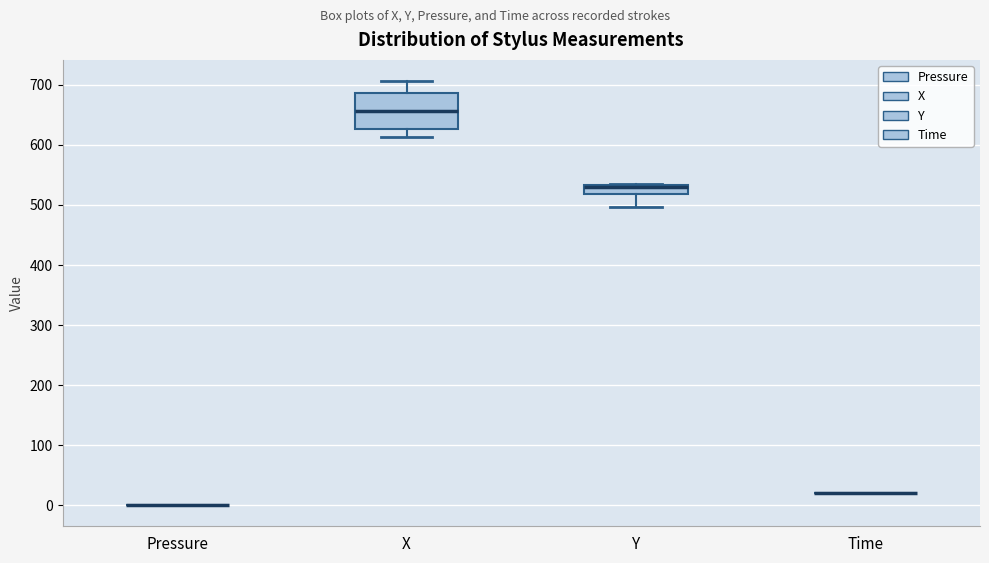

Which box is the tallest, from its lower edge to its upper edge?

X